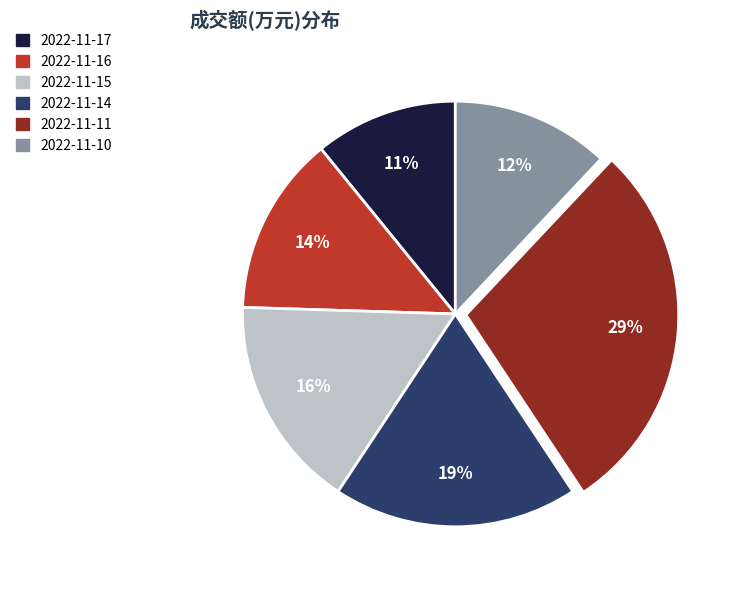

Count the number of slices in the pie.

6